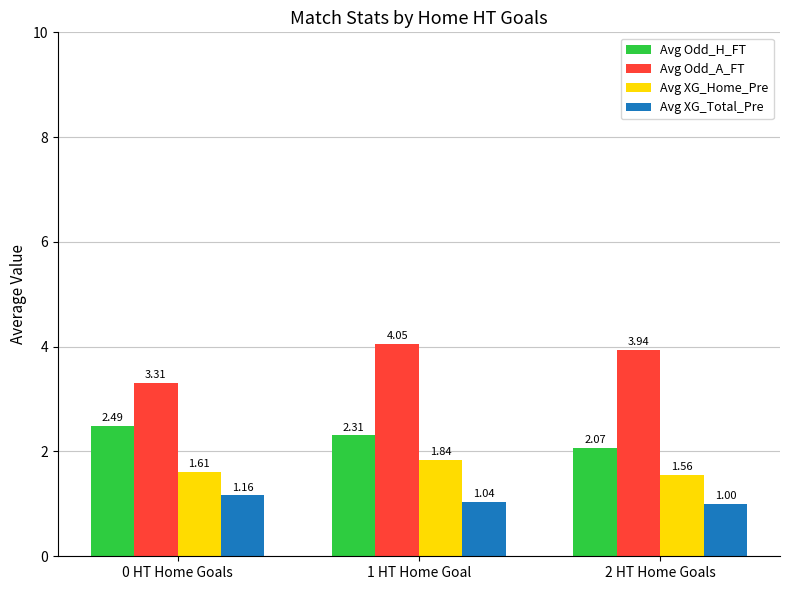

Does the chart contain stacked bars?

No